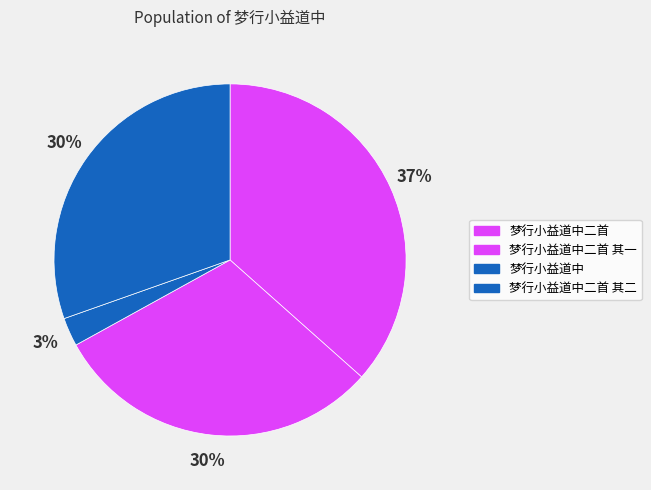

How many segments does this pie chart have?

4